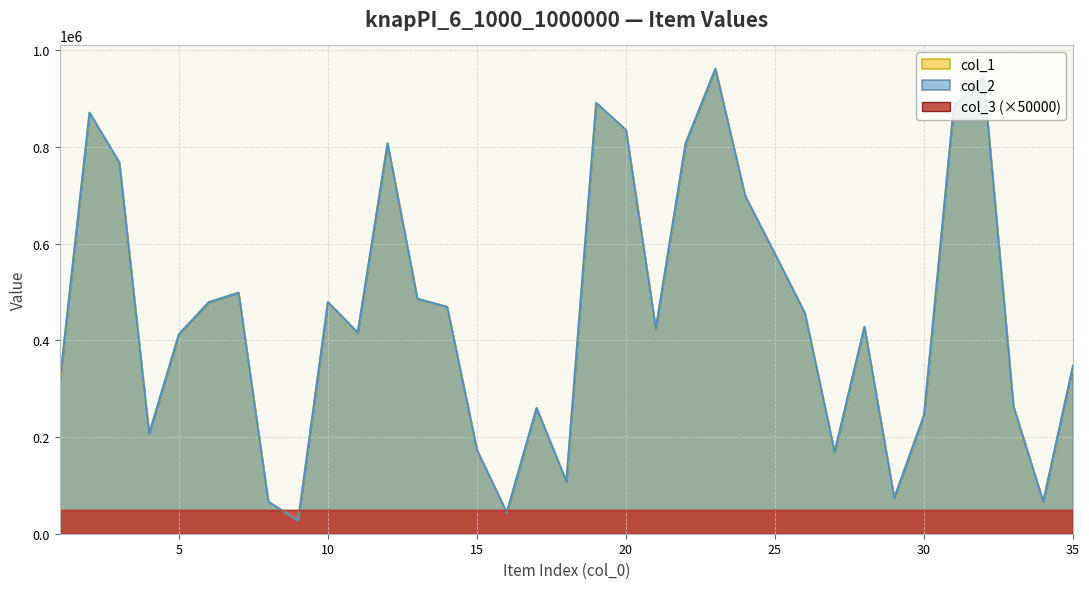

Reading right to left, what are all the values shown in this chart?

col_1: 347826	66137	263745	943524	884533	244990	73694	428061	168611	456618	578409	698483	961700	807024	423586	835049	891030	108162	260139	43730	173274	469171	486068	807249	415916	479134	27321	66218	498529	478772	412609	206603	768080	870888	312364
col_2: 347826	66137	263745	943524	884533	244990	73694	428061	168611	456618	578409	698483	961700	807024	423586	835049	891030	108162	260139	43730	173274	469171	486068	807249	415916	479134	27321	66218	498529	478772	412609	206603	768080	870888	312364